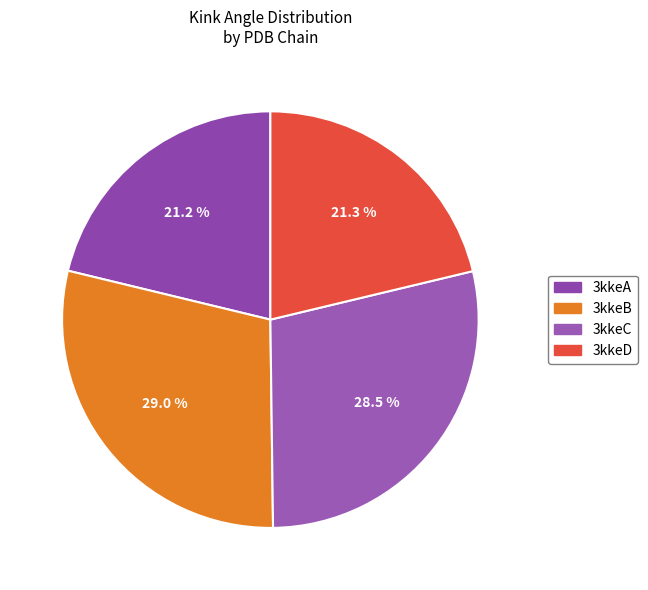

Count the number of slices in the pie.

4